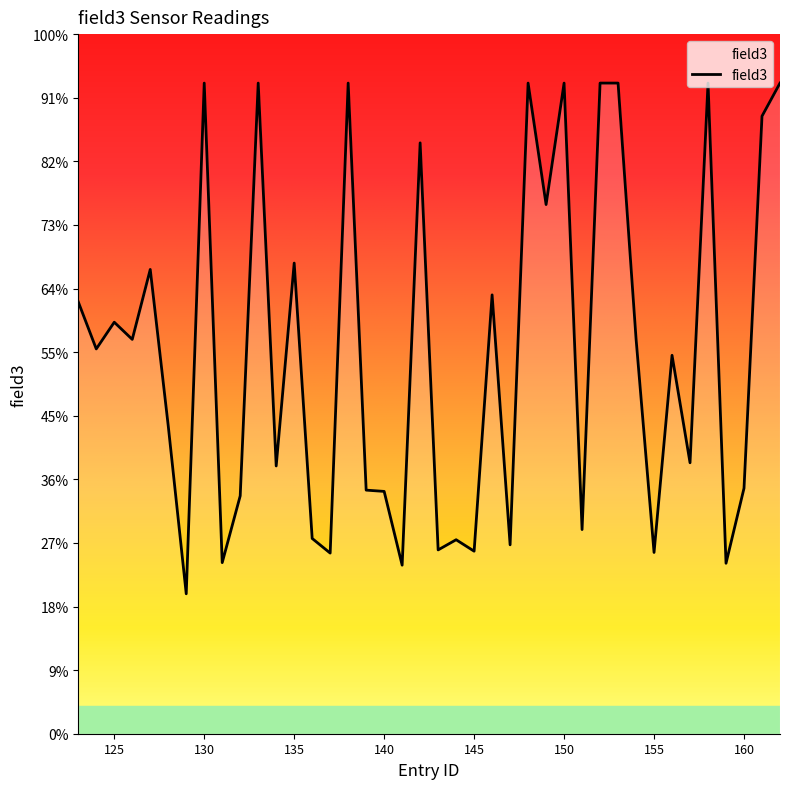

Is this an area chart (filled region under the line)?

Yes